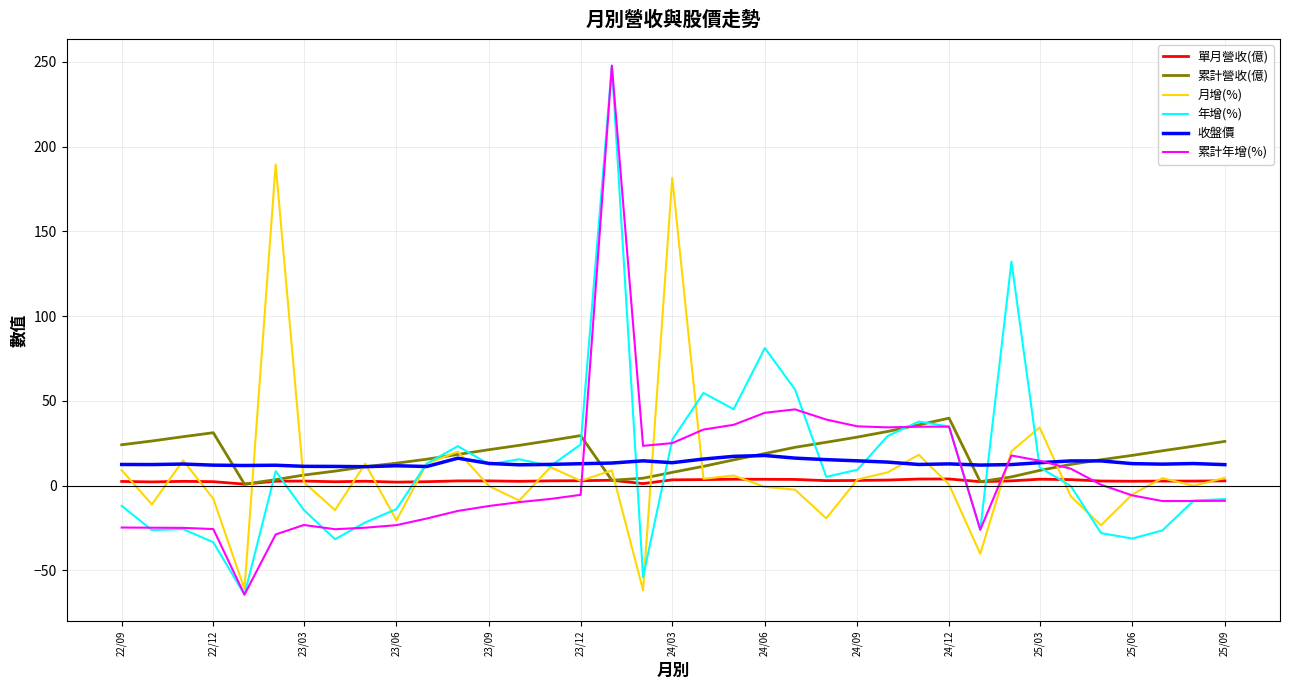

How many distinct data groups are displayed?

6